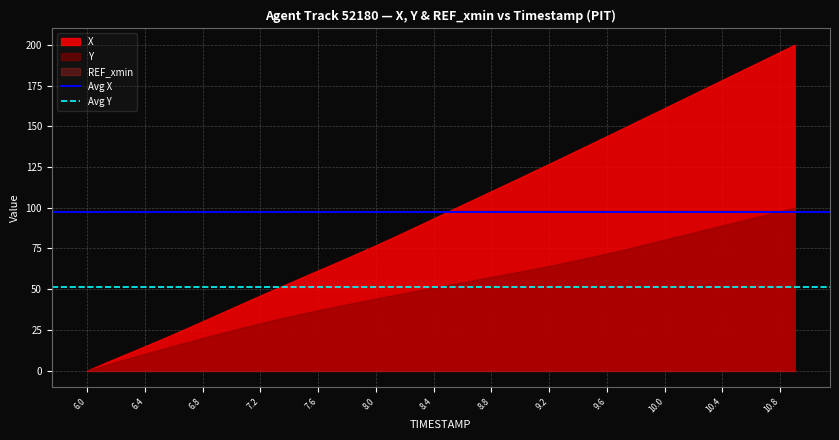

Rank the categories by Avg X value from lowest to highest.

6.0, 6.4